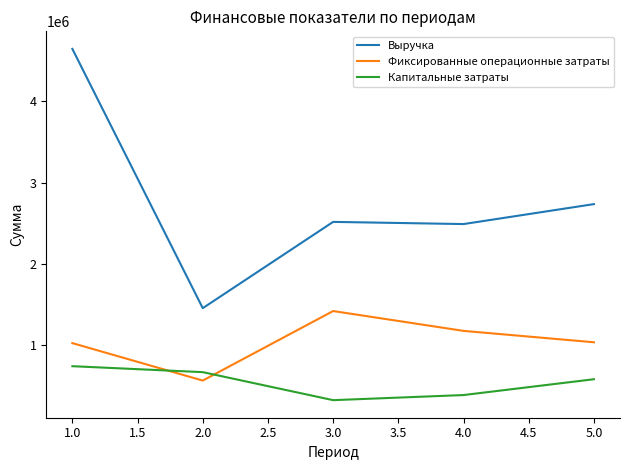

Does the chart display data point markers on the line(s)?

No